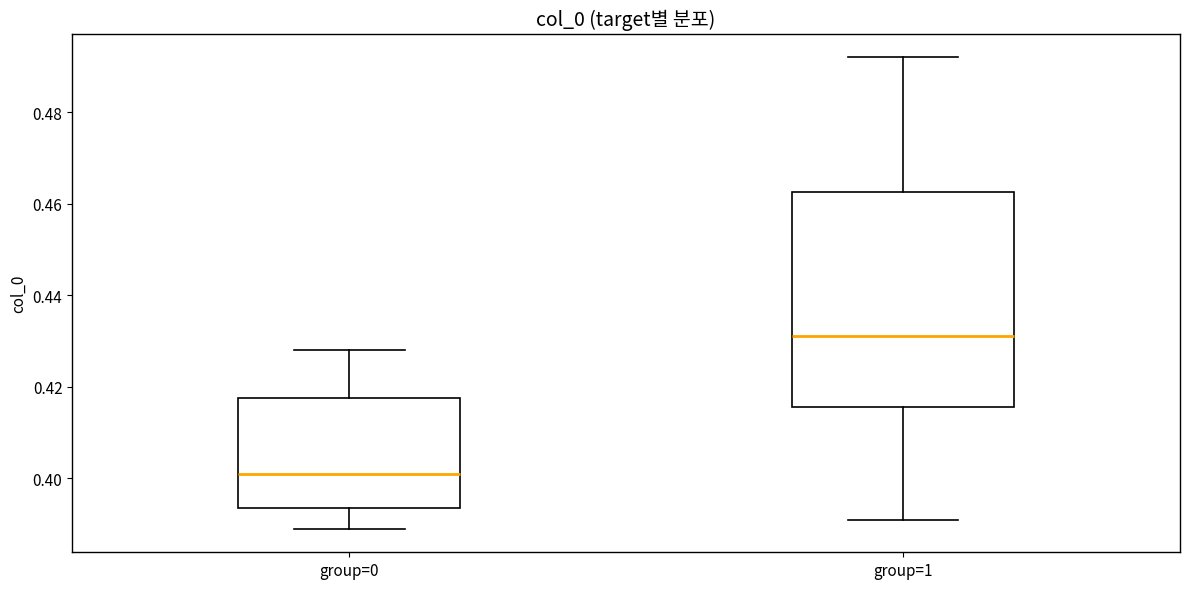

Which box is the tallest, from its lower edge to its upper edge?

group=1